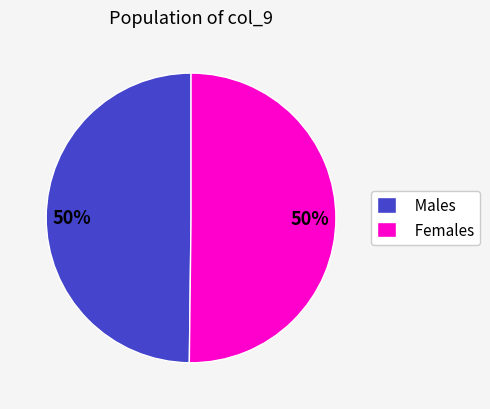

Do Females and Males together represent more than half of the pie?

Yes